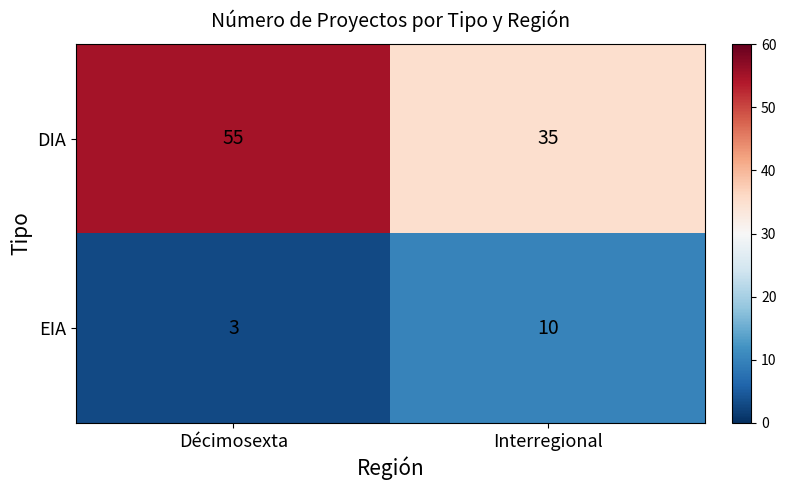

Which series has the largest total across all categories?

DIA